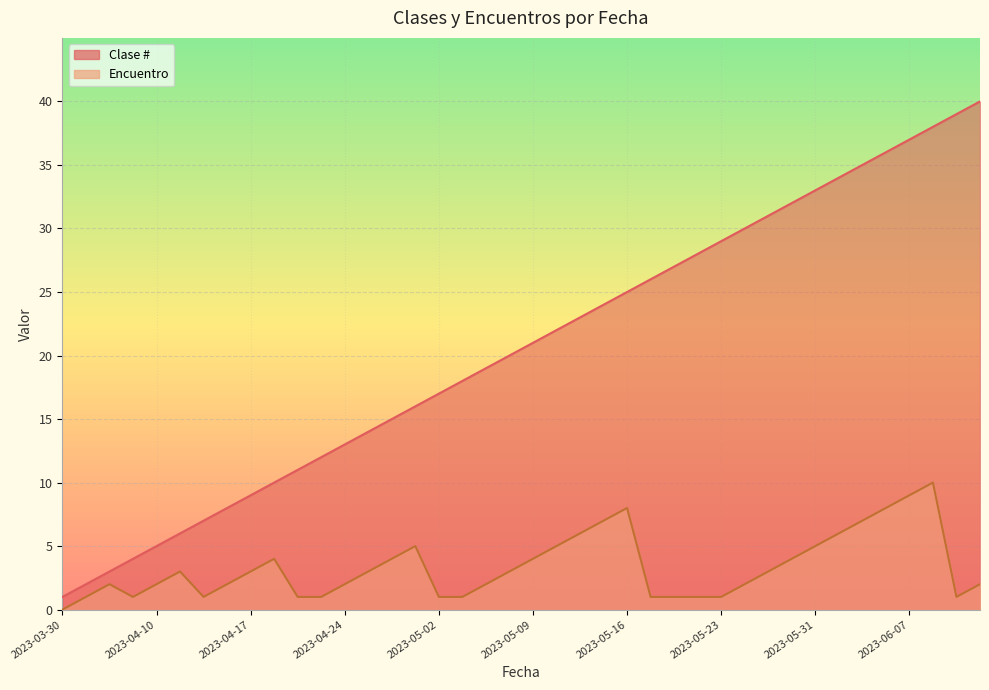

Which series has the largest range (max minus min)?

Clase #